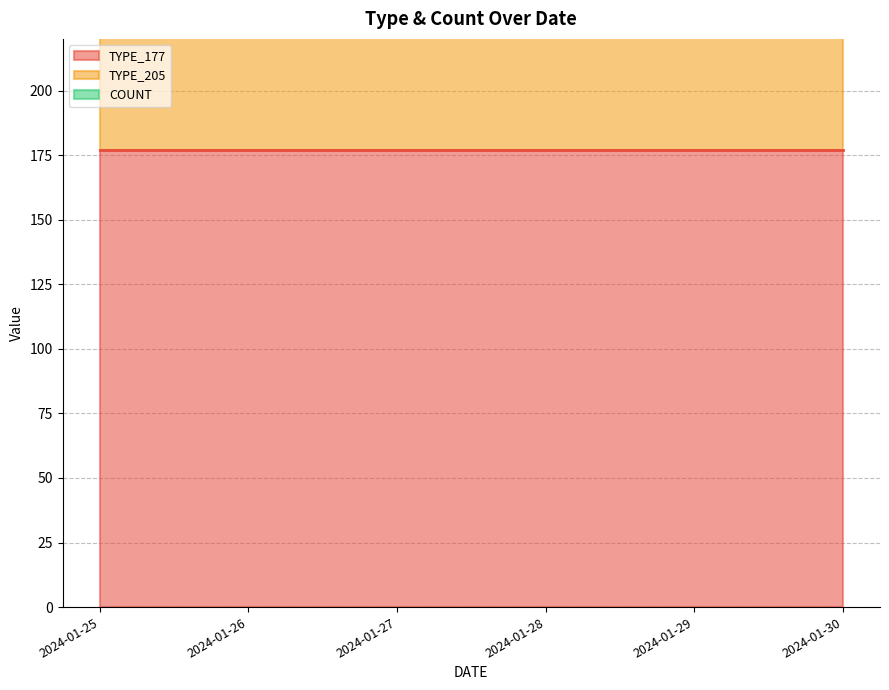

True or false: TYPE_205 has more than 1 points higher than both neighbors.

False